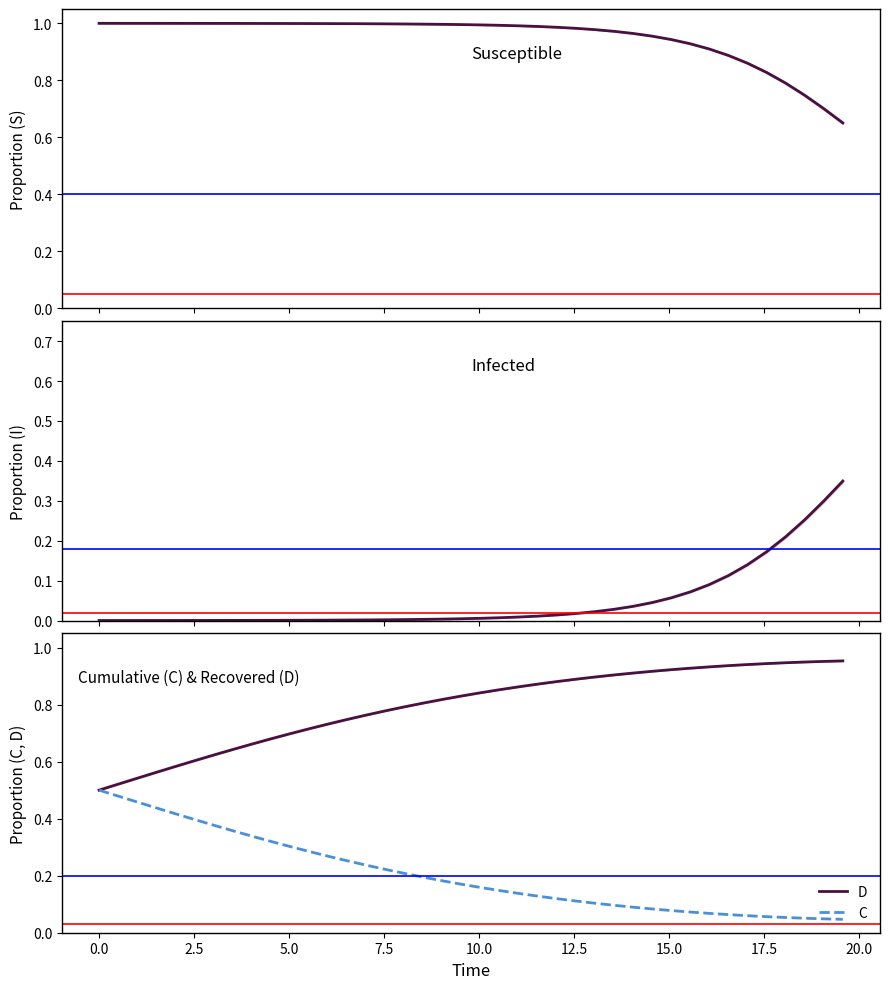

True or false: I and D cross at least once.

False